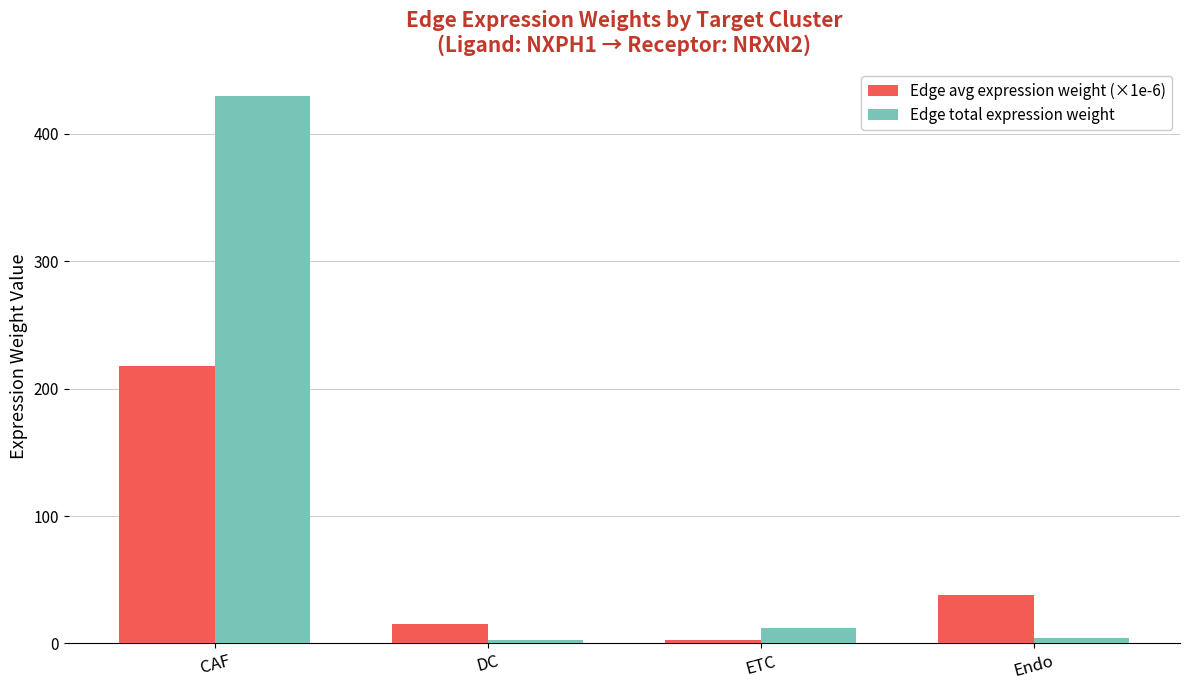

Where does the Edge total expression weight series first go above 12?

CAF